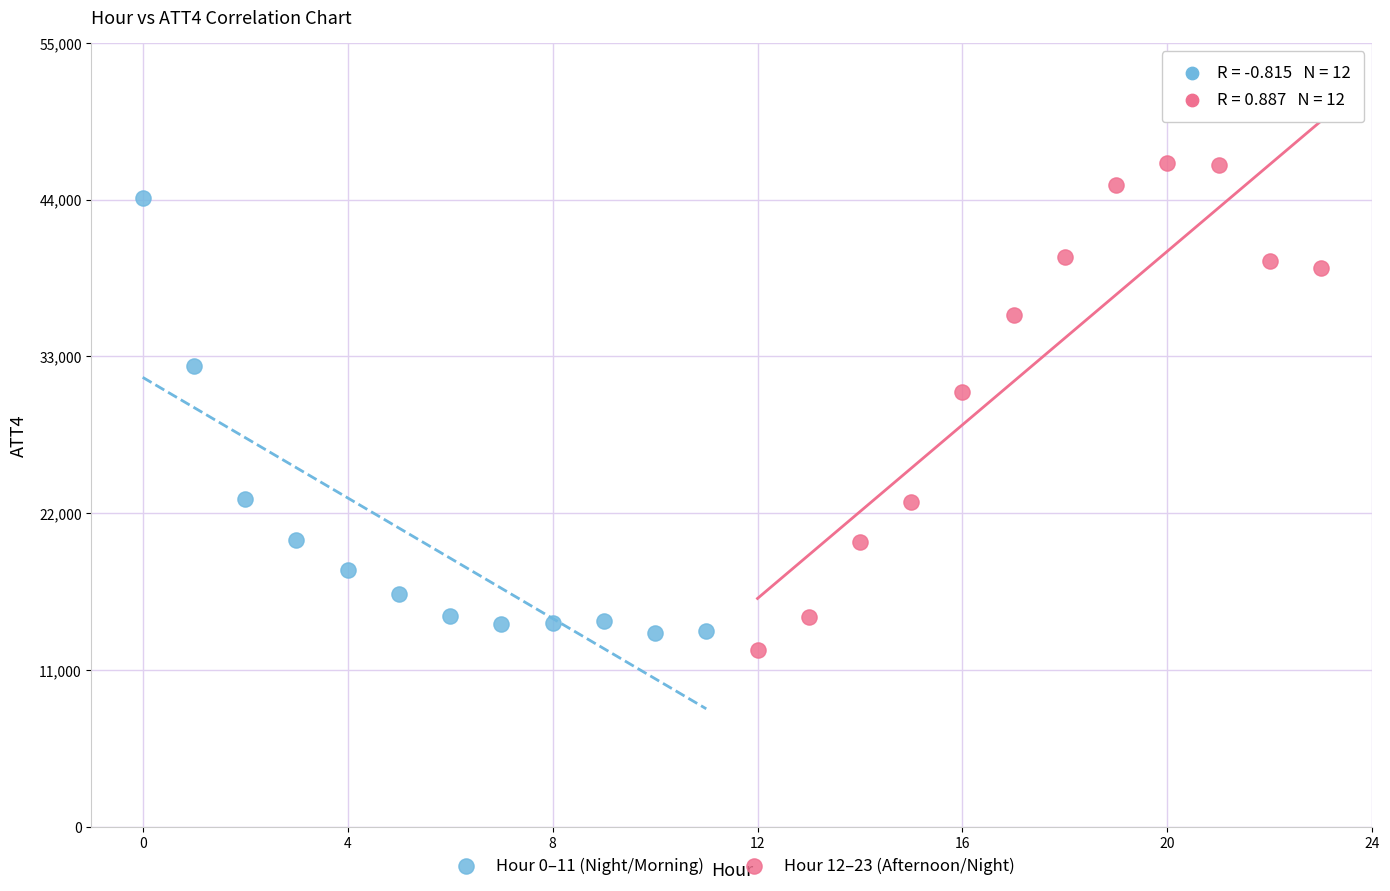

Which series contains the highest Y value?

Hour 12–23 (Afternoon/Night)